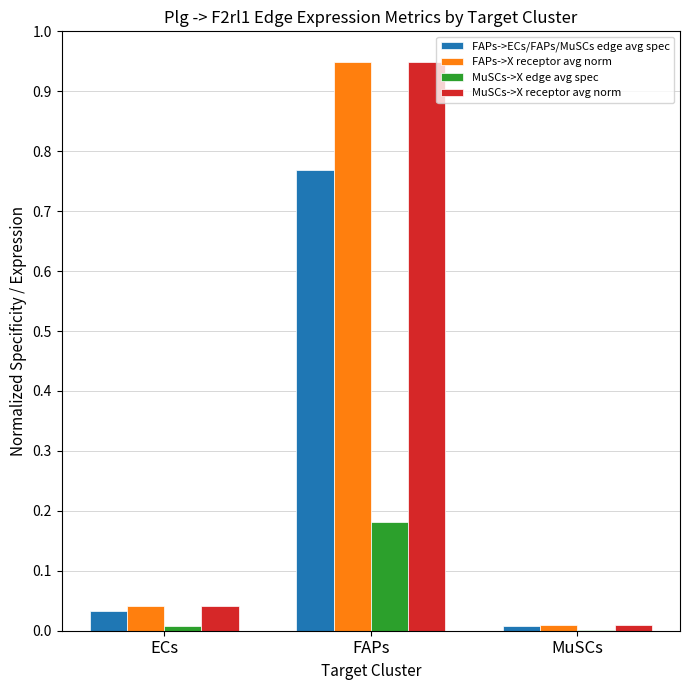

The MuSCs->X edge avg spec series shows 0.0 at MuSCs. True or false?

True